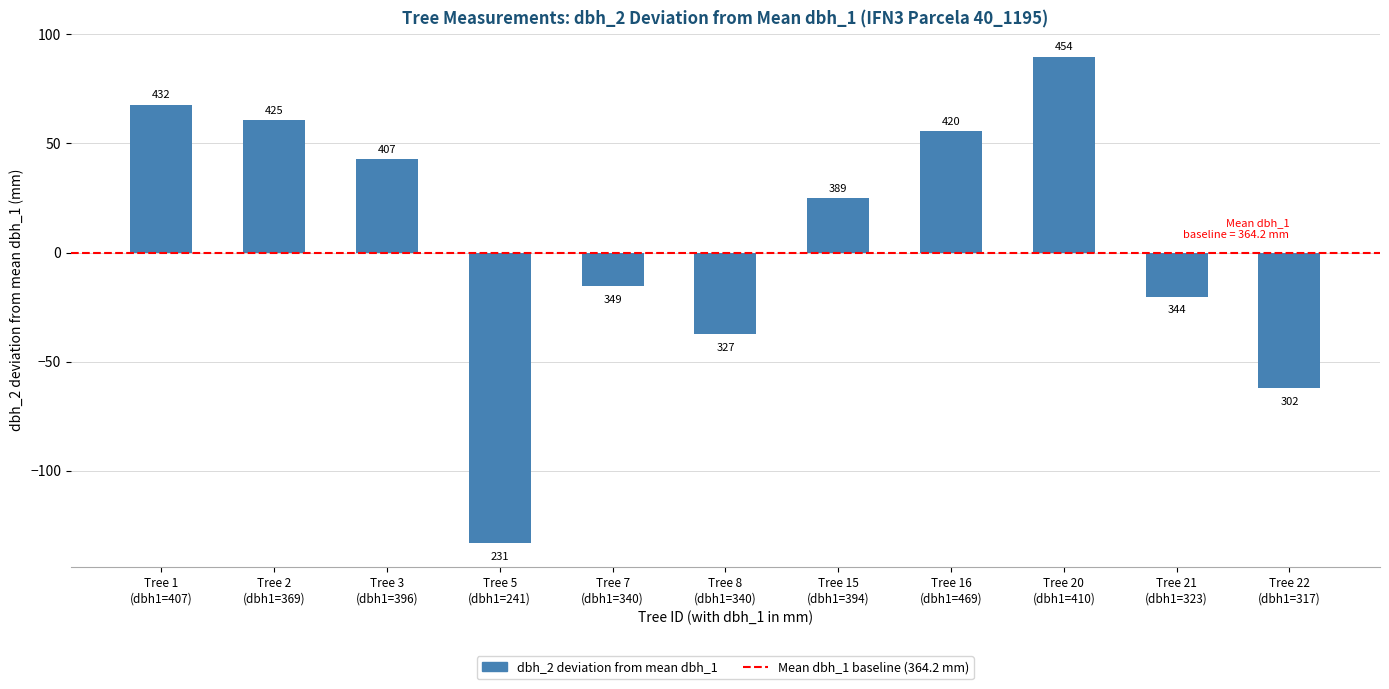

Does the chart contain any negative values?

Yes